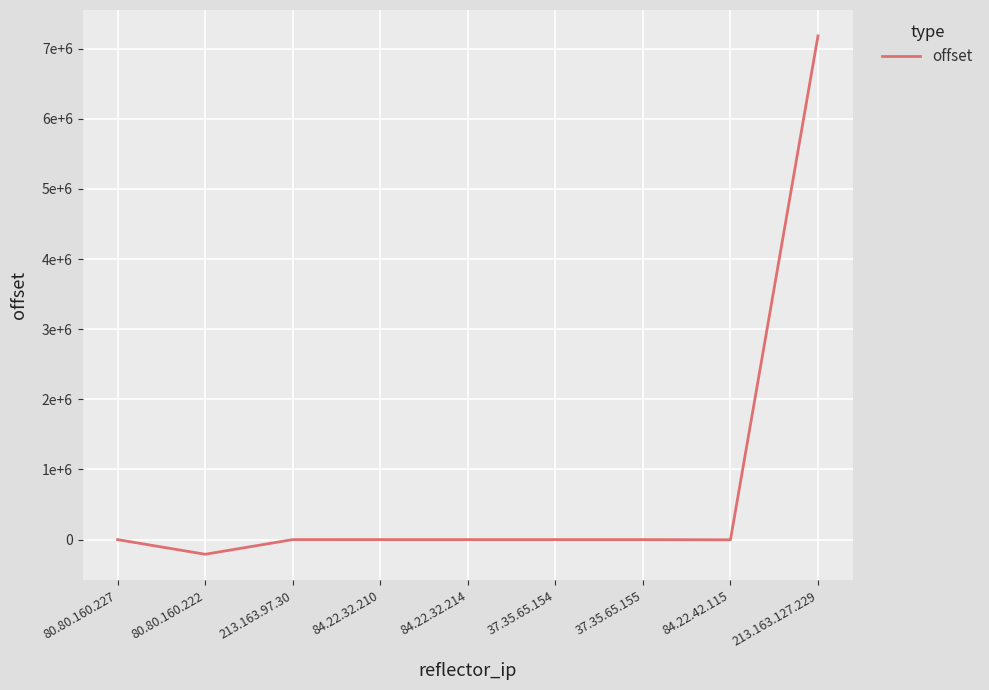

Rank the categories by value from lowest to highest.

80.80.160.222, 84.22.42.115, 80.80.160.227, 37.35.65.155, 37.35.65.154, 84.22.32.214, 84.22.32.210, 213.163.97.30, 213.163.127.229